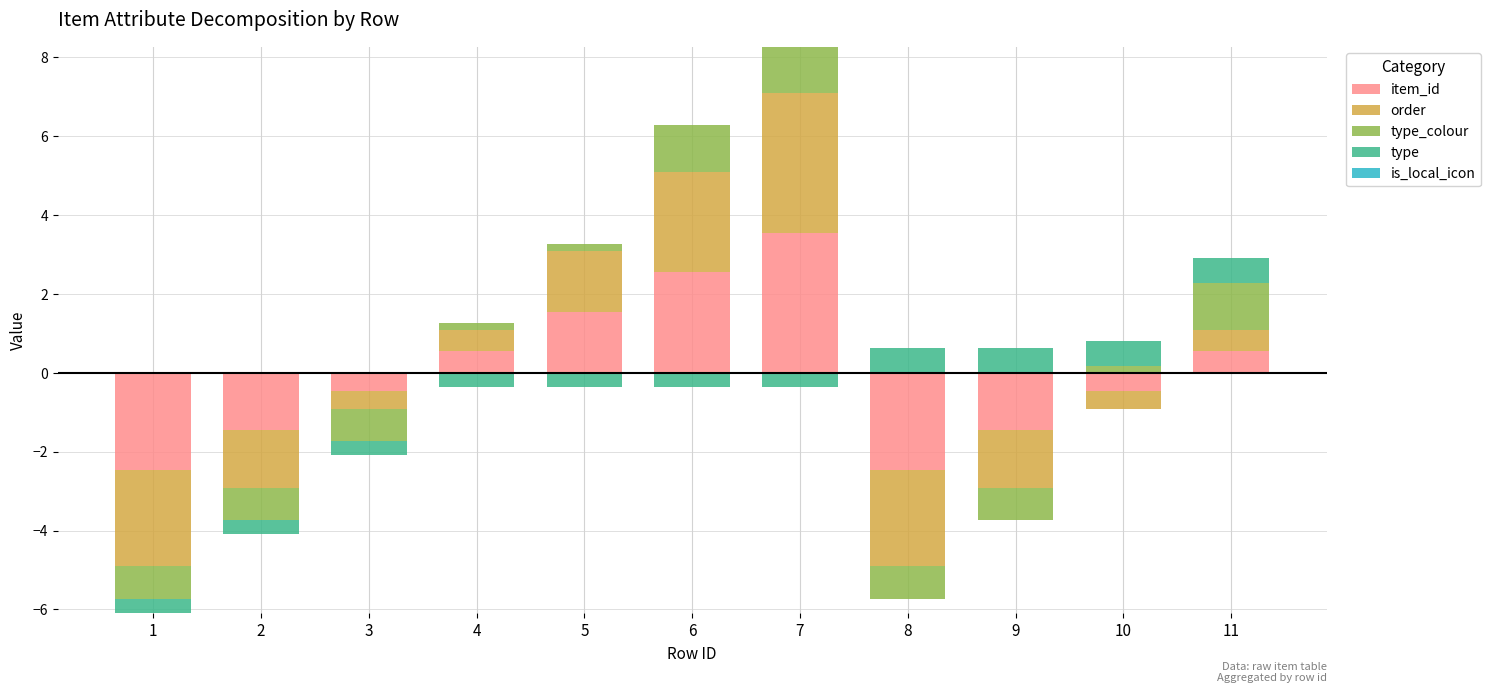

Which category has the highest value in the type series?

8